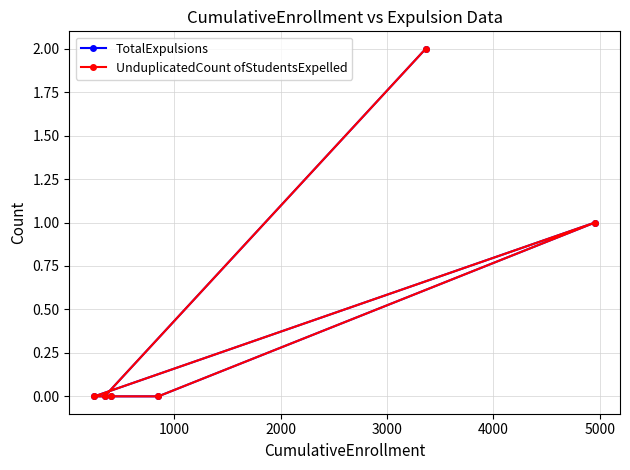

Which has a higher value, 1000 or 2000?

2000